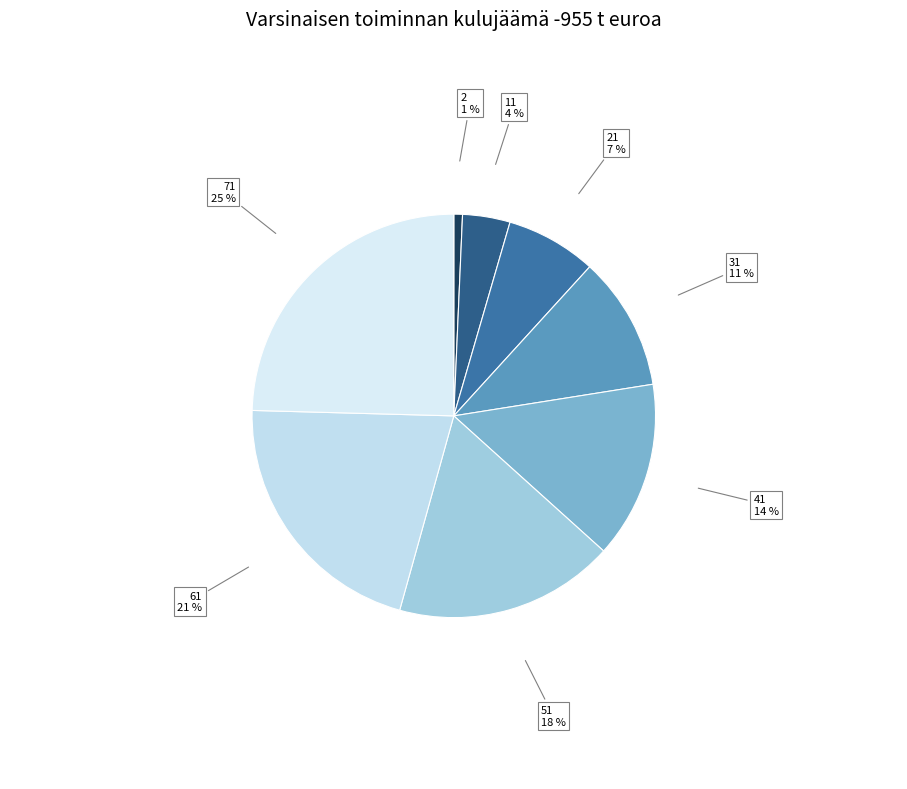

What is the ratio of the value at 21 to the value at 51?

0.4